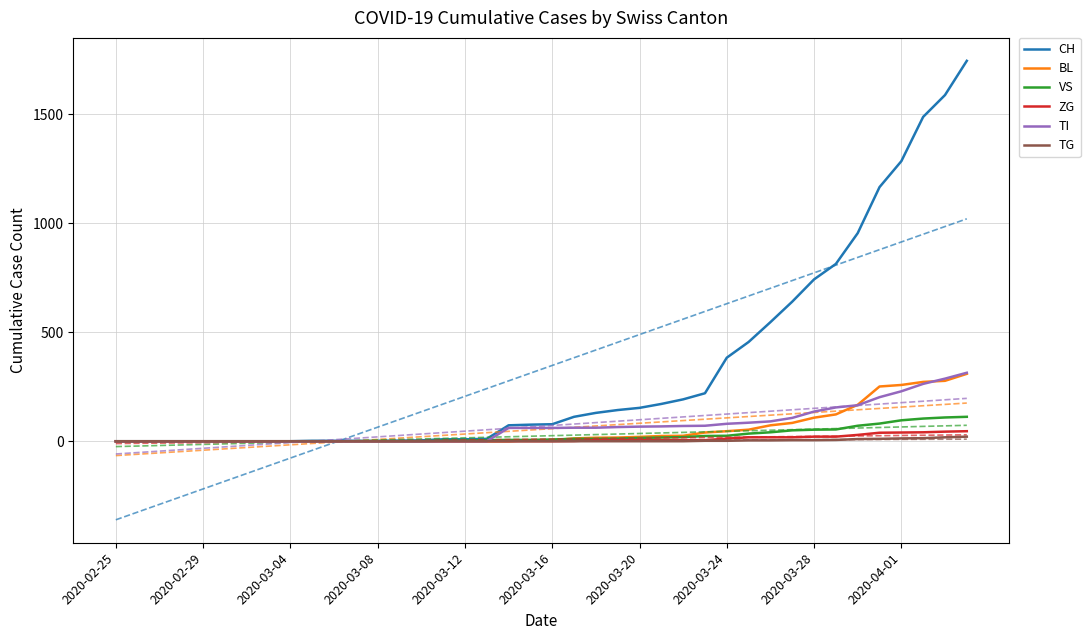

How many values in the CH series exceed 78?

19